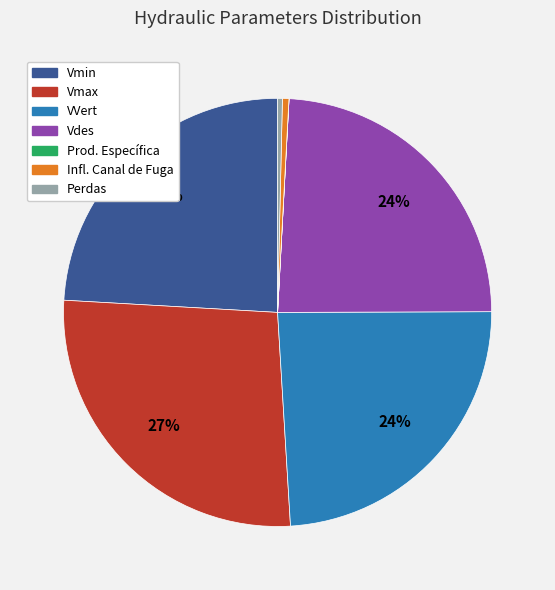

Which has a higher value, Perdas or Vmin?

Vmin